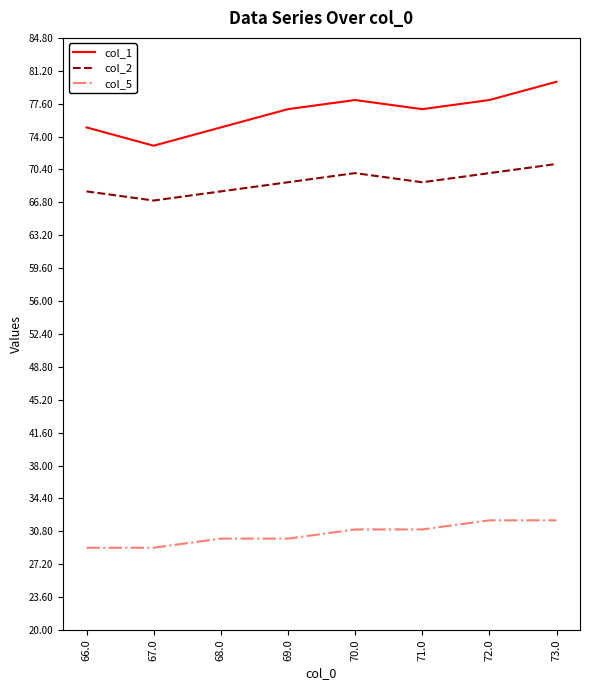

What is the difference between the second highest and minimum values in the col_1 series?

5